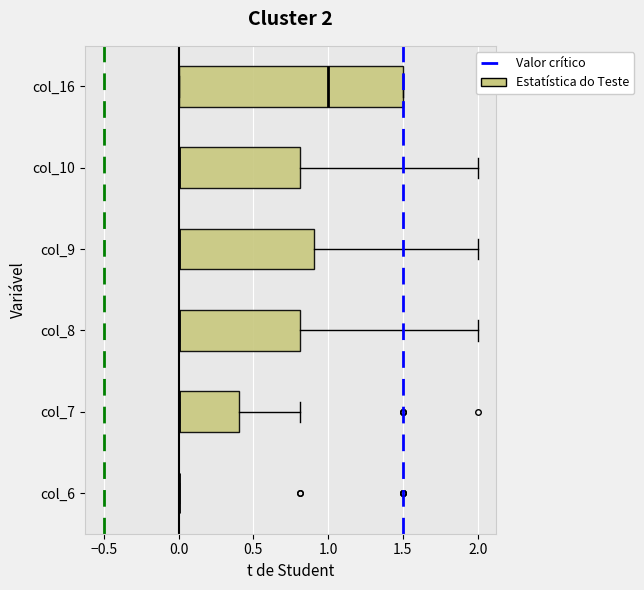

Comparing the boxes themselves (not the whiskers), which one is the widest?

col_16